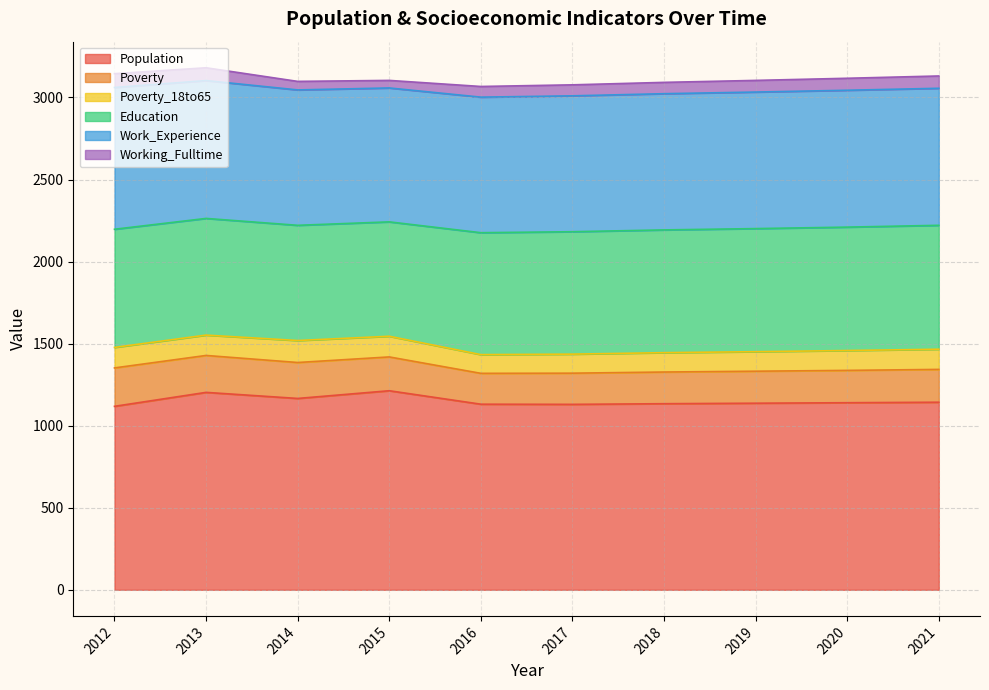

Rank the series at 2020 from lowest to highest value.

Working_Fulltime, Poverty_18to65, Poverty, Education, Work_Experience, Population